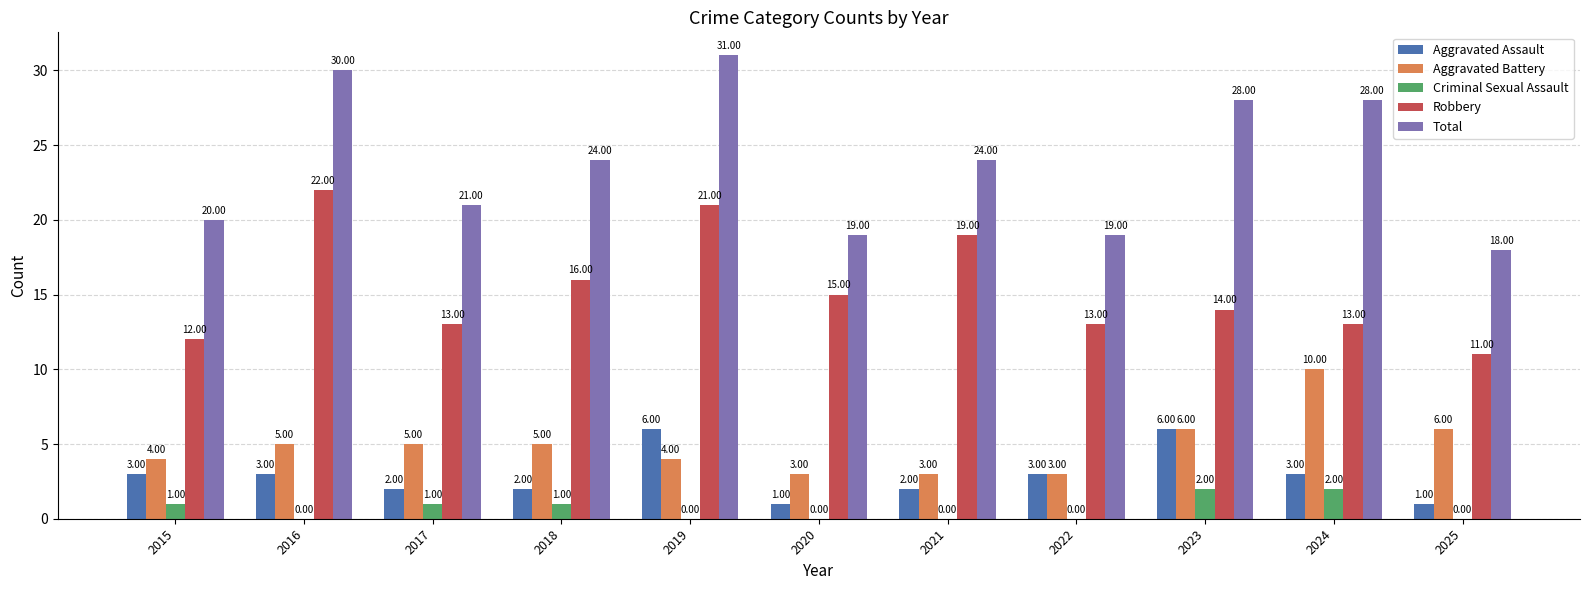

What is the difference between the Total values at 2023 and 2019?

3